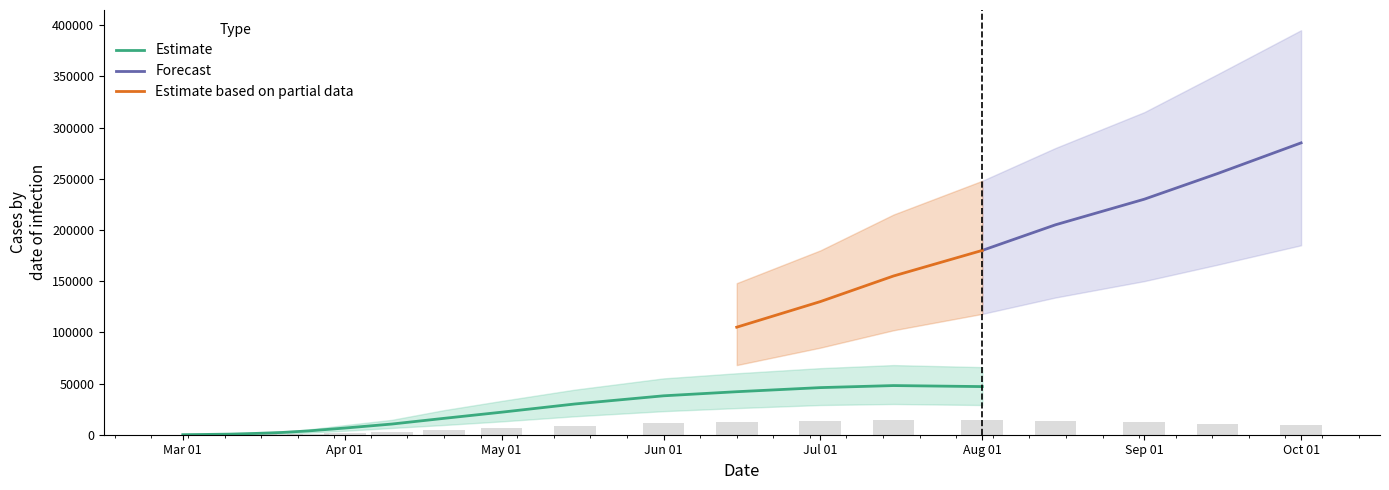

What is the lowest value of the predicted_total_infected_upper series?

75